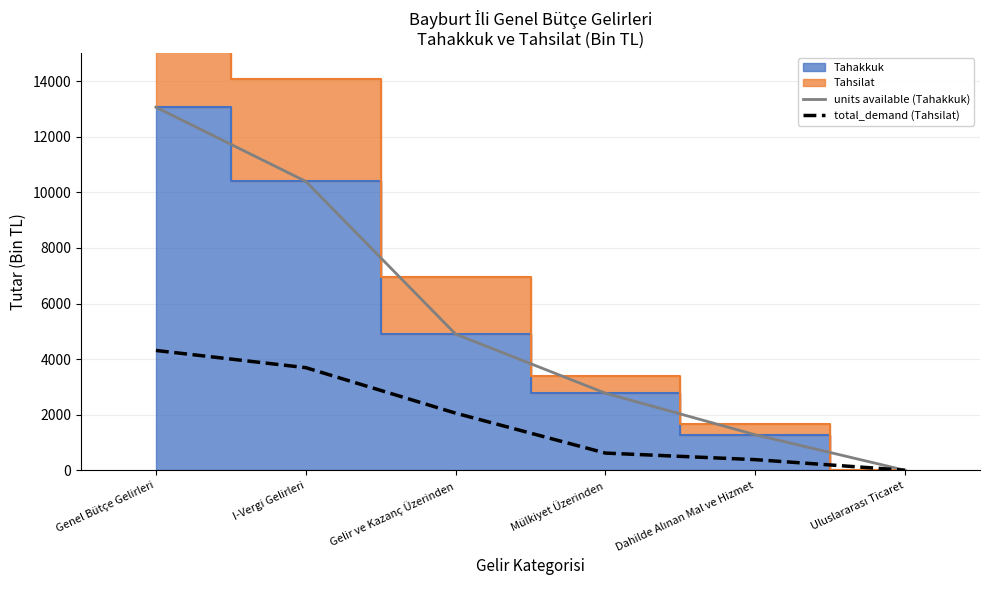

Is it true that total_demand (Tahsilat) equals 4311 at Genel Bütçe Gelirleri?

True